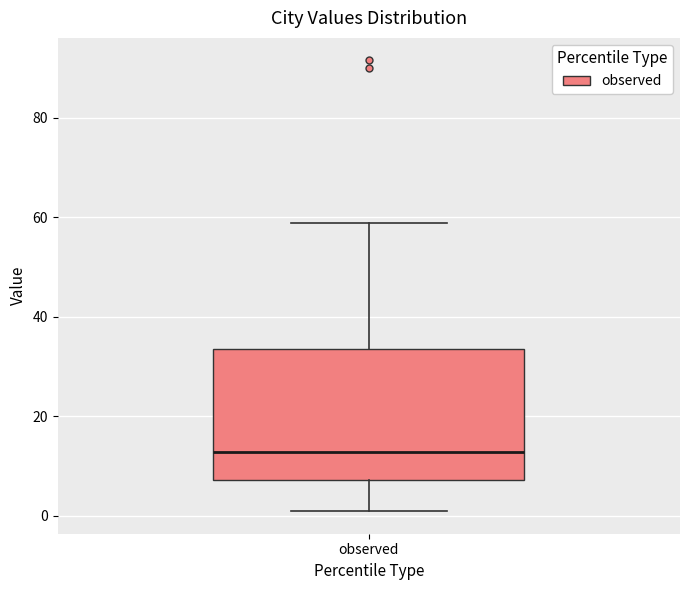

Where is the lower edge of the box for observed on the y-axis? The values are not printed on the chart, so give them approximately, as read against the axis.

8